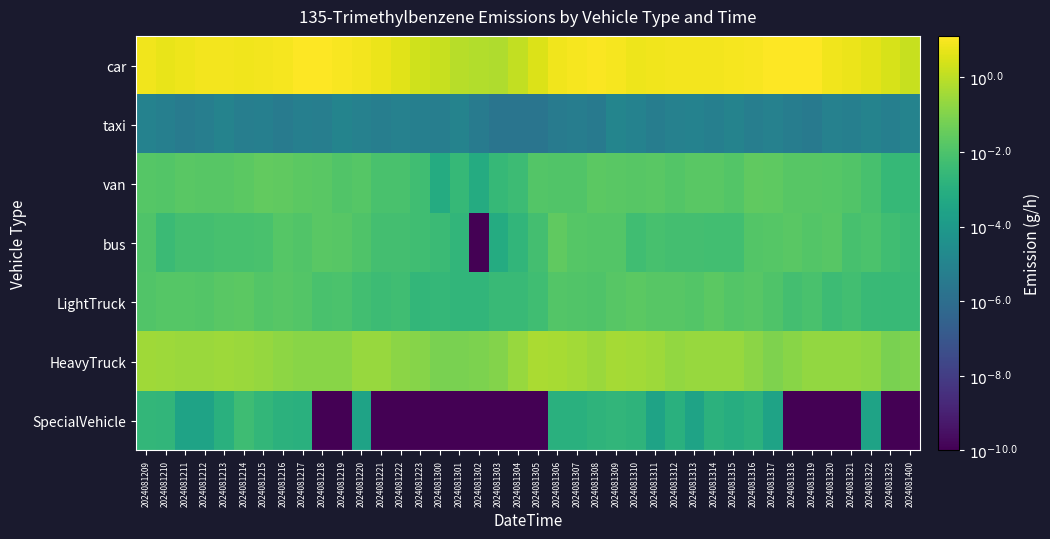

At 2024081214, list the series in order from smallest to largest.

taxi, SpecialVehicle, bus, LightTruck, van, HeavyTruck, car